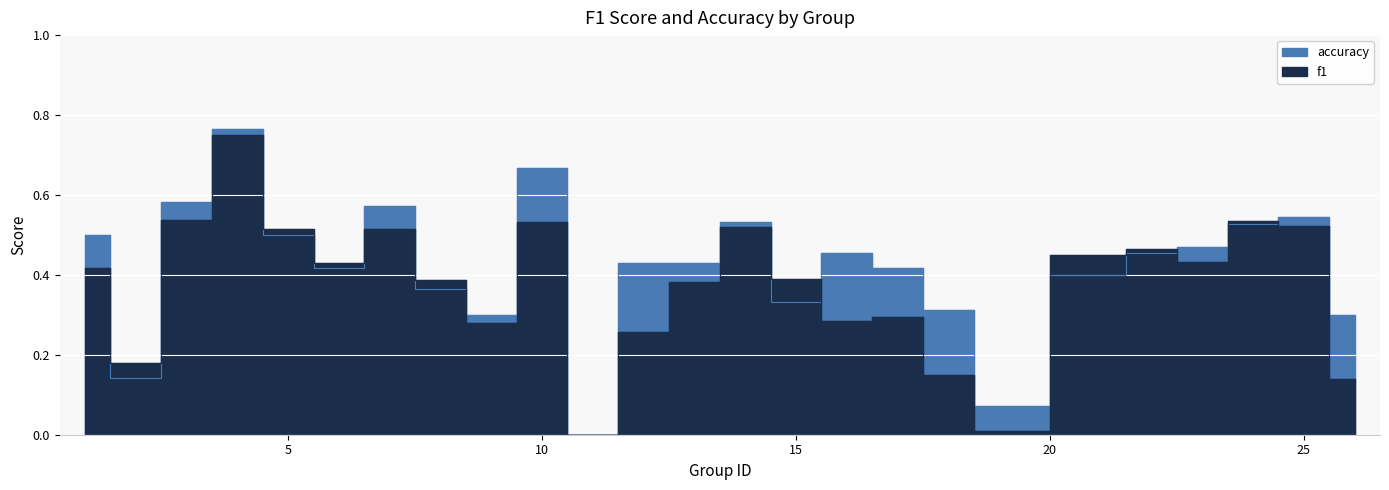

List the series in order of their peak value, lowest first.

f1, accuracy